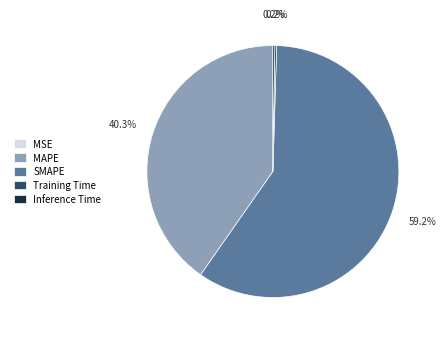

Is SMAPE the majority of the pie?

Yes